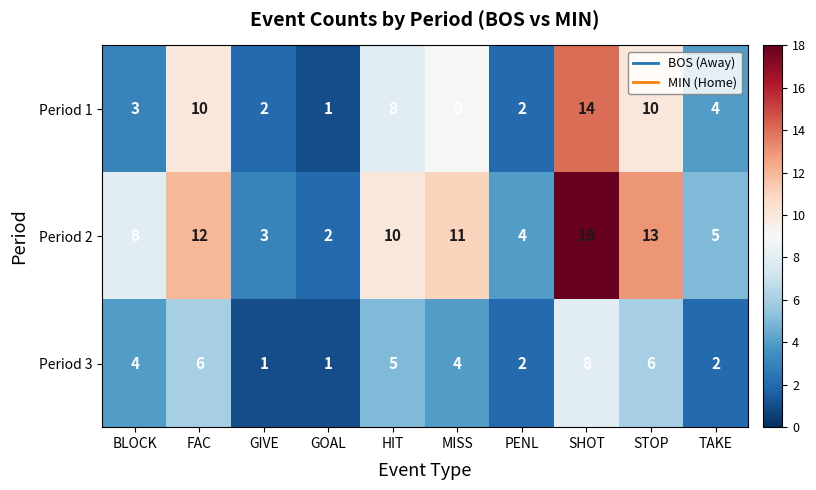

The Period 3 series shows 2 at TAKE. True or false?

True